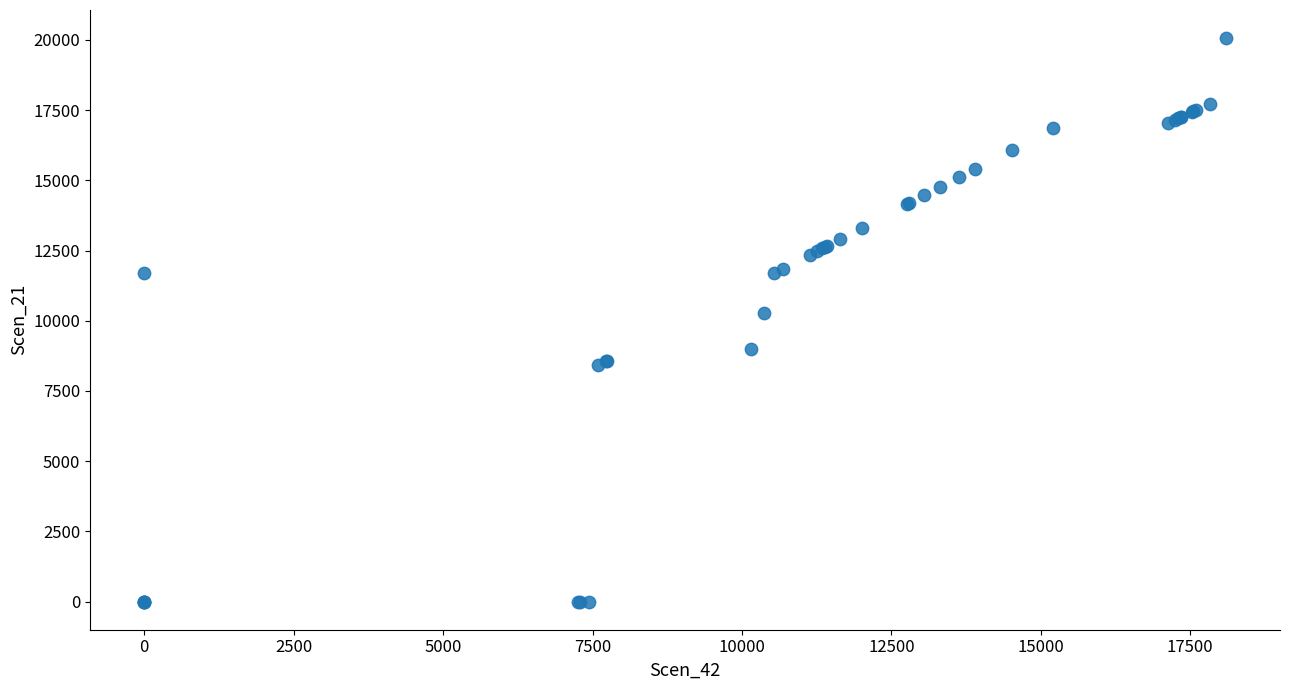

What Y value in the scatter plot is closest to 10032?

10291.3